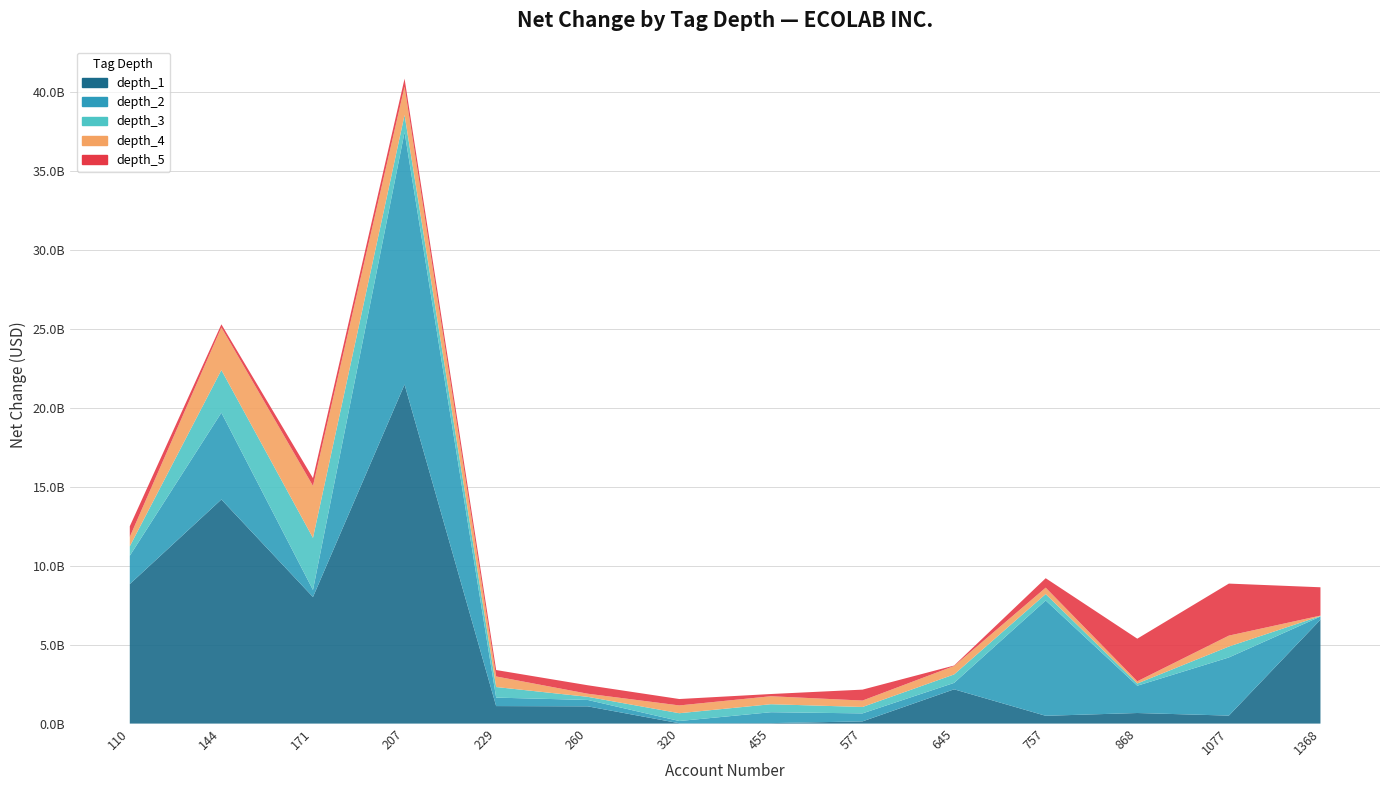

Reading left to right, transcribe all the data shown in this chart.

depth_1: 110=8831000000	144=14187800000	171=8012700000	207=21464300000	229=1108900000	260=1091700000	320=22500000	455=29400000	577=140500000	645=2170300000	757=493600000	868=670300000	1077=506000000	1368=6580200000
depth_2: 110=1792800000	144=5494200000	171=448200000	207=15970100000	229=535100000	260=404700000	320=140500000	455=691200000	577=505600000	645=406300000	757=7301000000	868=1726600000	1077=3680700000	1368=197600000
depth_3: 110=598600000	144=2698100000	171=3293400000	207=1091700000	229=670300000	260=197600000	320=493600000	455=505600000	577=406300000	645=535100000	757=404700000	868=140500000	1077=691200000	1368=29400000
depth_4: 110=598600000	144=2698100000	171=3293400000	207=1792800000	229=670300000	260=197600000	320=493600000	455=505600000	577=406300000	645=535100000	757=404700000	868=140500000	1077=691200000	1368=29400000
depth_5: 110=670300000	144=197600000	171=493600000	207=505600000	229=406300000	260=535100000	320=404700000	455=140500000	577=691200000	645=29400000	757=598600000	868=2698100000	1077=3293400000	1368=1792800000